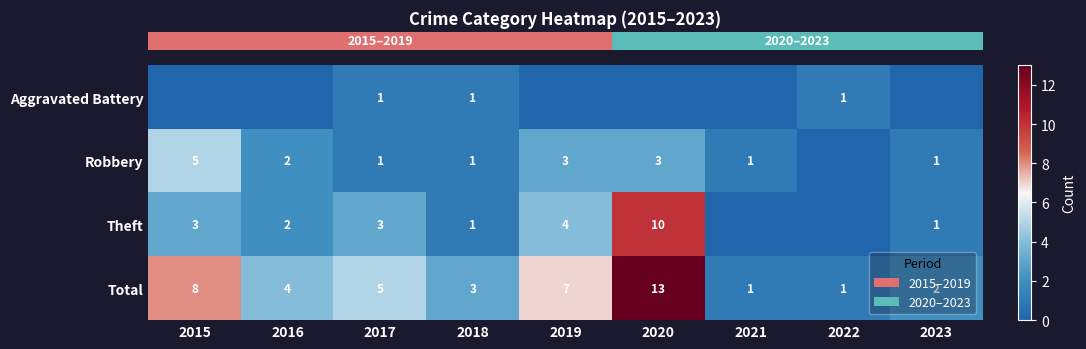

What is the greatest value displayed?

13